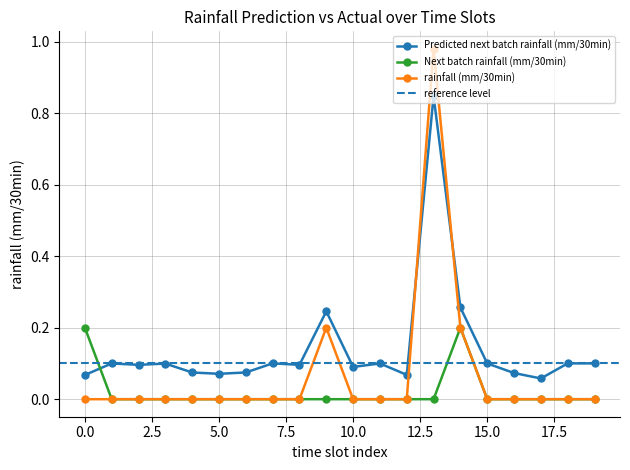

At how many categories does at least one series exceed 0?

20